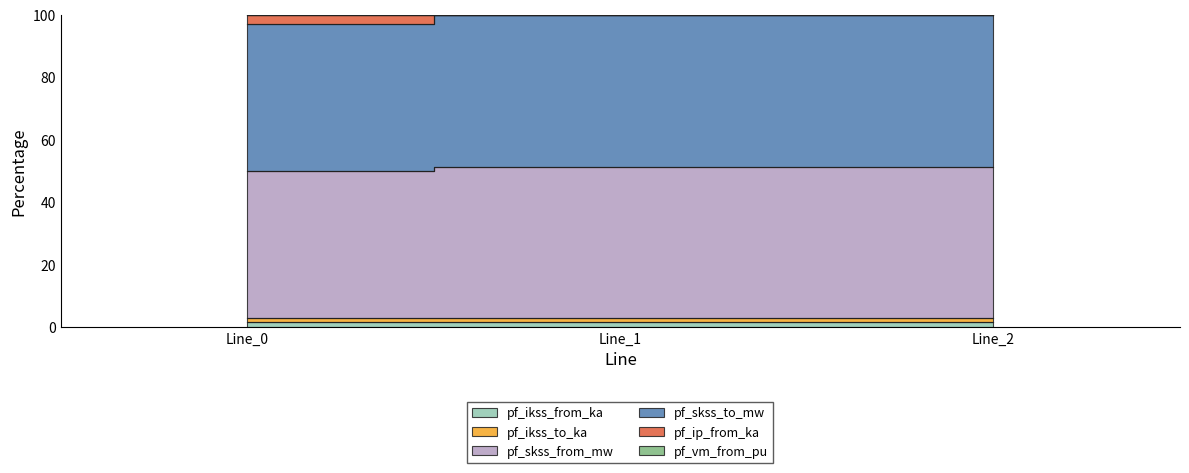

Which category has the highest value in the pf_ikss_to_ka series?

Line_1